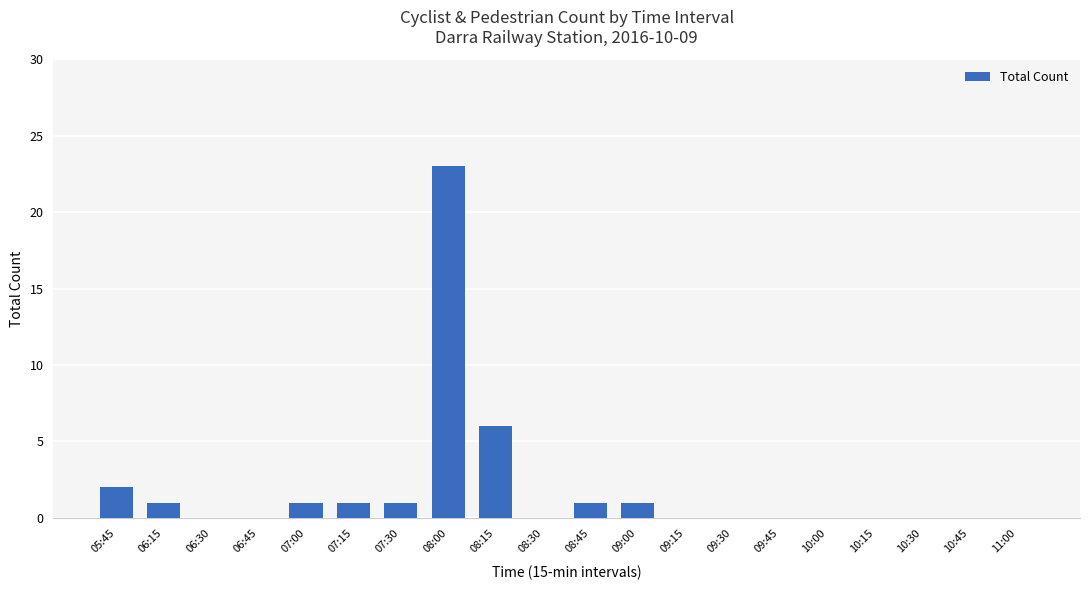

What is the sum of all values?

37